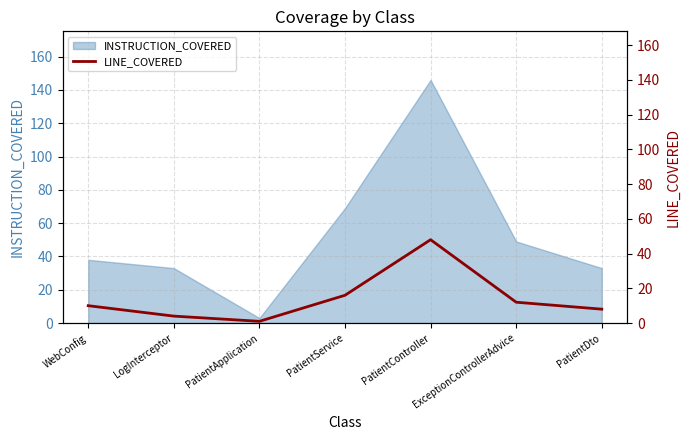

List the labels in order of value, largest first.

PatientController, PatientService, ExceptionControllerAdvice, WebConfig, PatientDto, LogInterceptor, PatientApplication